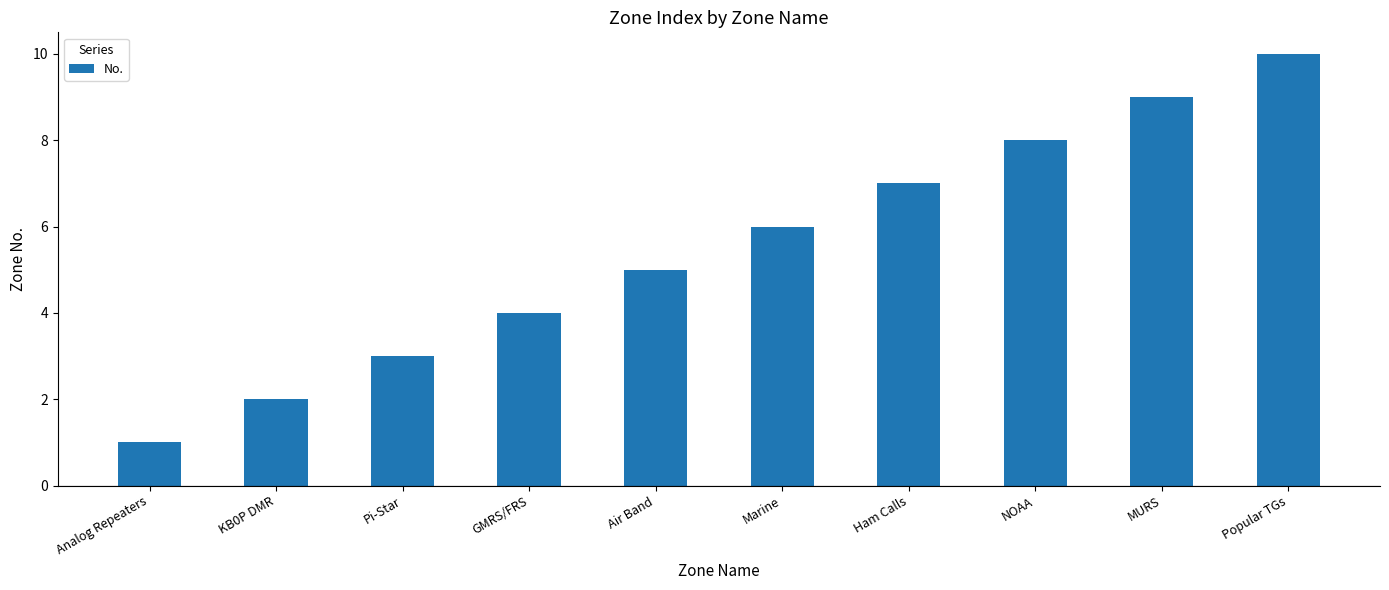

What position from the left is NOAA?

8